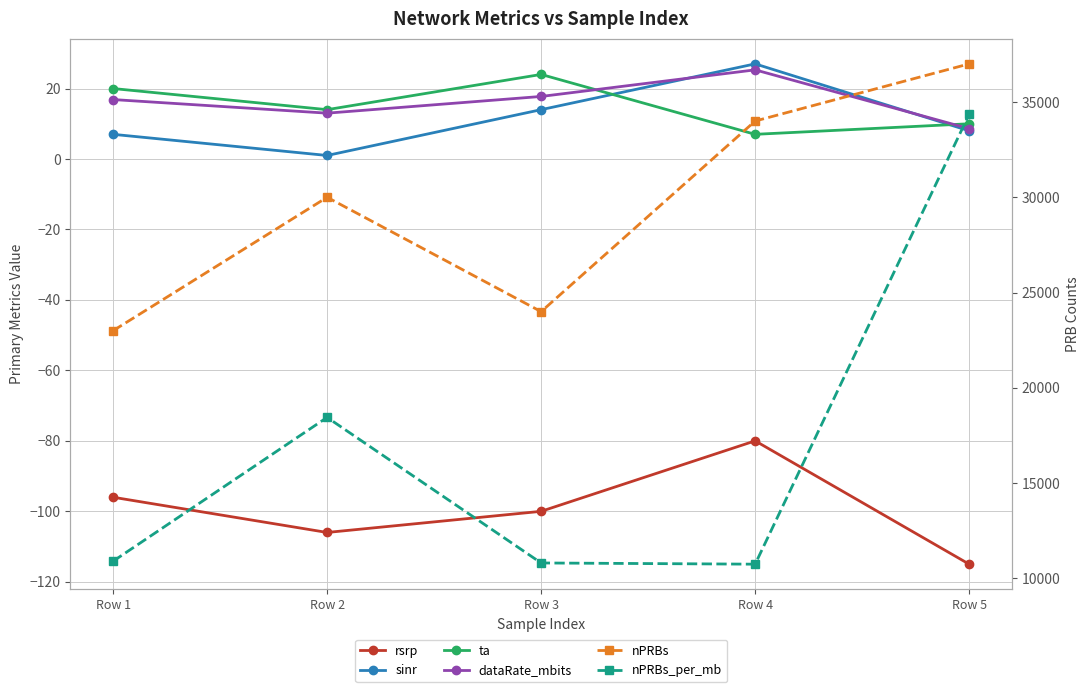

At Row 5, list the series in order from largest to smallest.

nPRBs, nPRBs_per_mb, ta, dataRate_mbits, sinr, rsrp